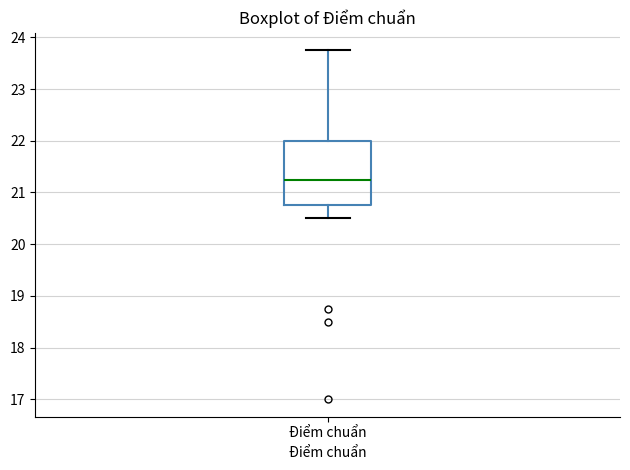

Transcribe this box plot: give where the median line is, the range the box spans, and where the two whiskers end, as read against the y-axis. The values are not printed on the chart, so give them approximately, as read against the axis.

median 21.3, box 20.8 to 22.0, whiskers 20.5 to 23.8